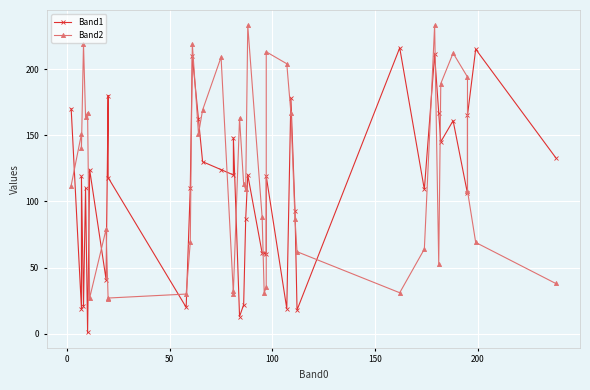

What position from the right is 200?

35